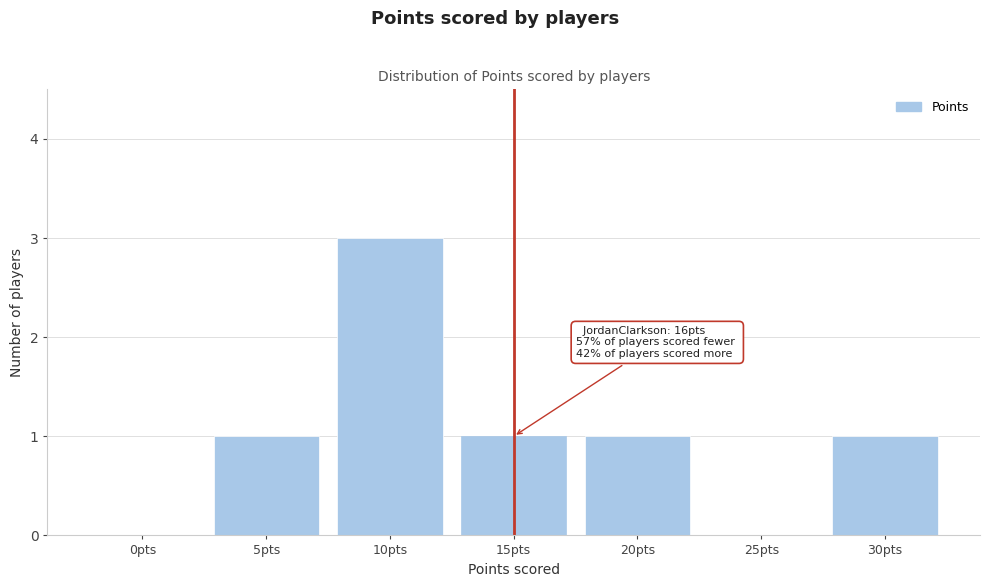

Reading left to right, extract all data points from this chart.

0pts=0	5pts=1	10pts=3	15pts=1	20pts=1	25pts=0	30pts=1